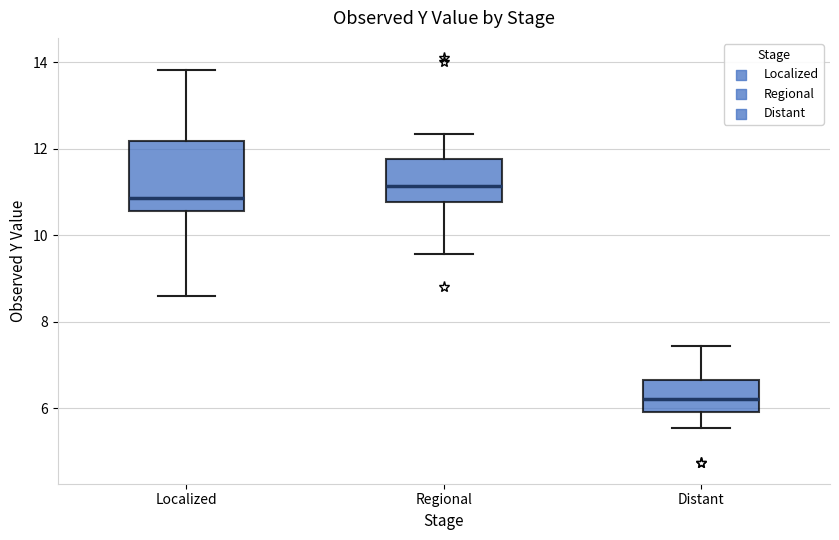

Where does the upper whisker of the box for Regional end on the y-axis? The values are not printed on the chart, so give them approximately, as read against the axis.

12.4